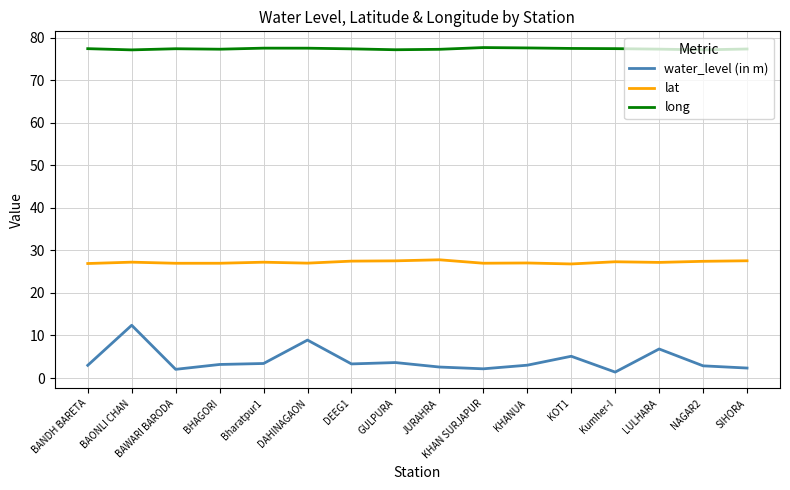

What is the maximum value shown in the chart?

77.6